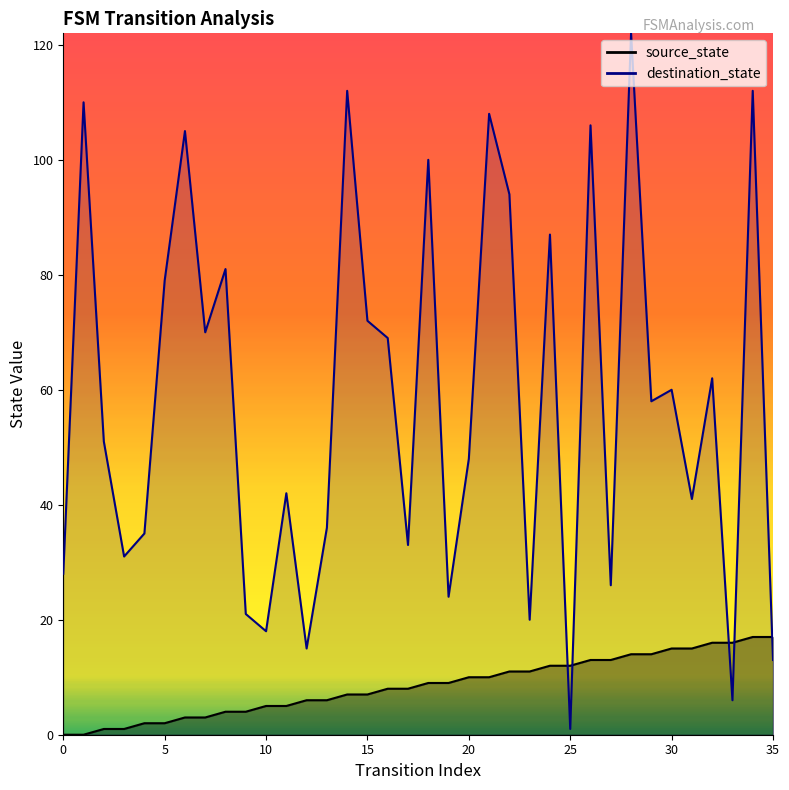

Reading left to right, list all the values displayed in this chart.

source_state: 0=0	1=0	2=1	3=1	4=2	5=2	6=3	7=3	8=4	9=4	10=5	11=5	12=6	13=6	14=7	15=7	16=8	17=8	18=9	19=9	20=10	21=10	22=11	23=11	24=12	25=12	26=13	27=13	28=14	29=14	30=15	31=15	32=16	33=16	34=17	35=17
destination_state: 0=28	1=110	2=51	3=31	4=35	5=79	6=105	7=70	8=81	9=21	10=18	11=42	12=15	13=36	14=112	15=72	16=69	17=33	18=100	19=24	20=48	21=108	22=94	23=20	24=87	25=1	26=106	27=26	28=122	29=58	30=60	31=41	32=62	33=6	34=112	35=13